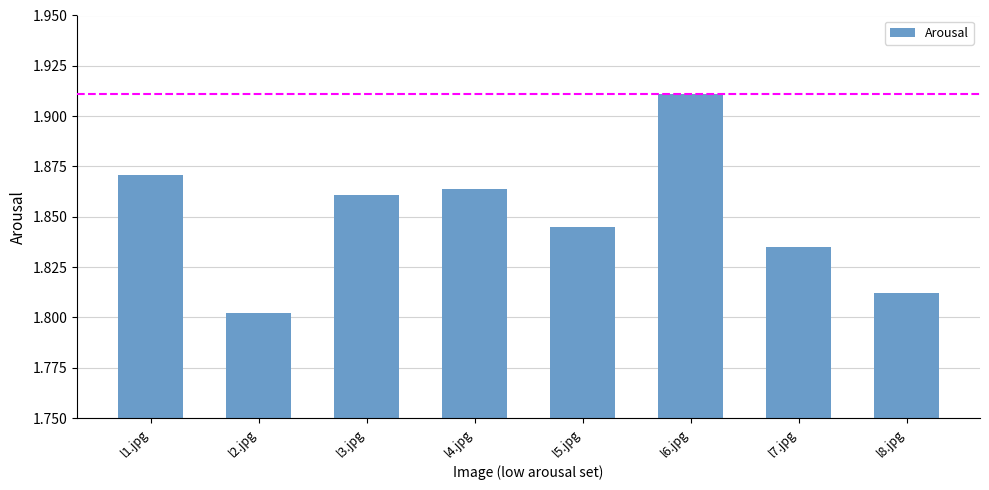

What is the sum of all values?

14.8